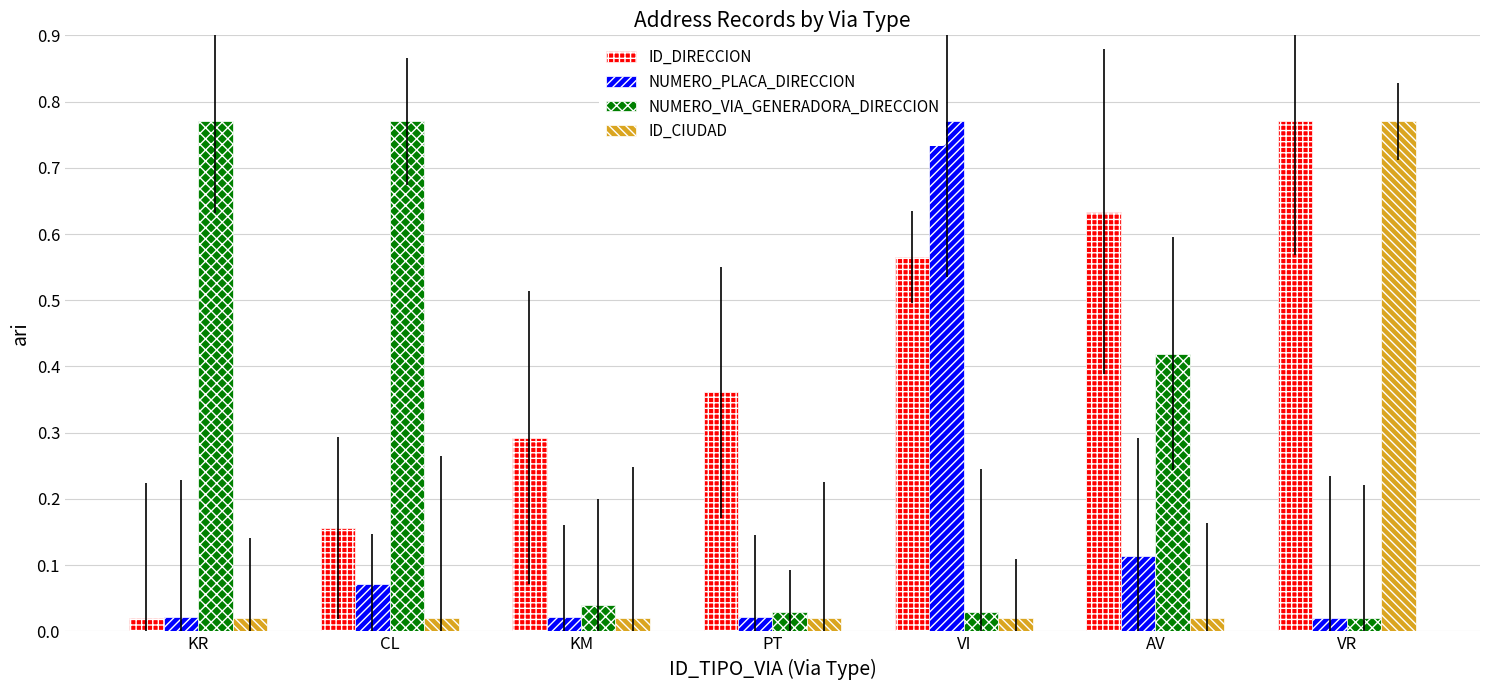

What are all the series names shown in the legend?

ID_DIRECCION, NUMERO_PLACA_DIRECCION, NUMERO_VIA_GENERADORA_DIRECCION, ID_CIUDAD